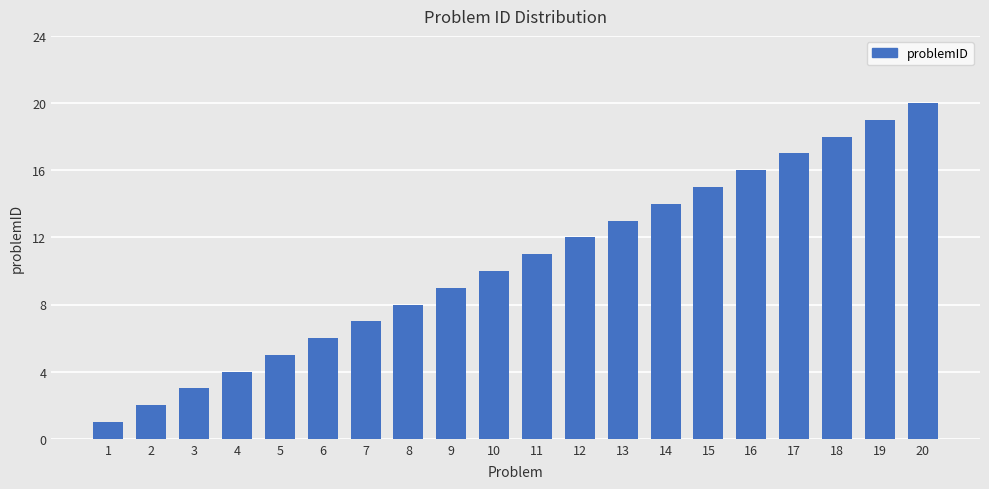

Where is the data nearest to the value 10?

10